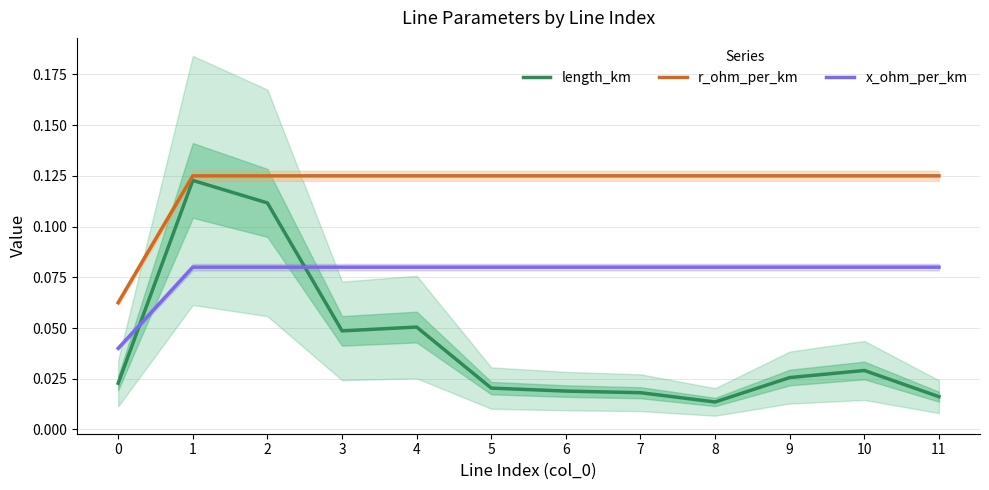

What is the difference between the maximum and minimum values in the length_km series?

0.1